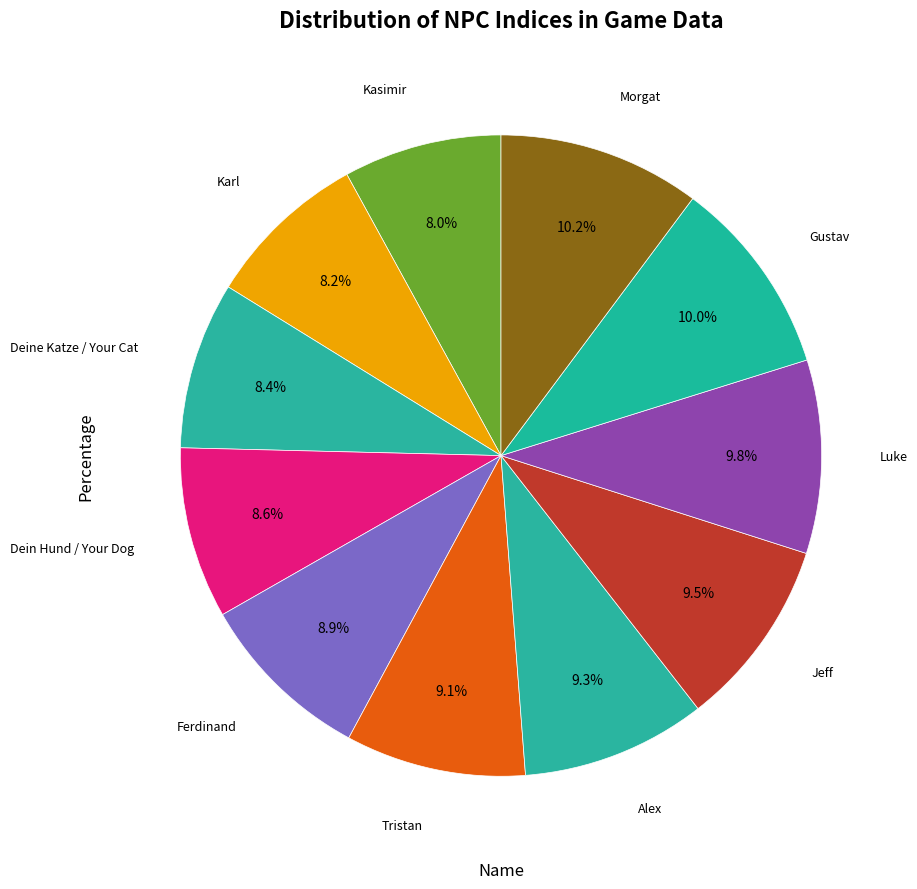

How many slices are in this pie chart?

11